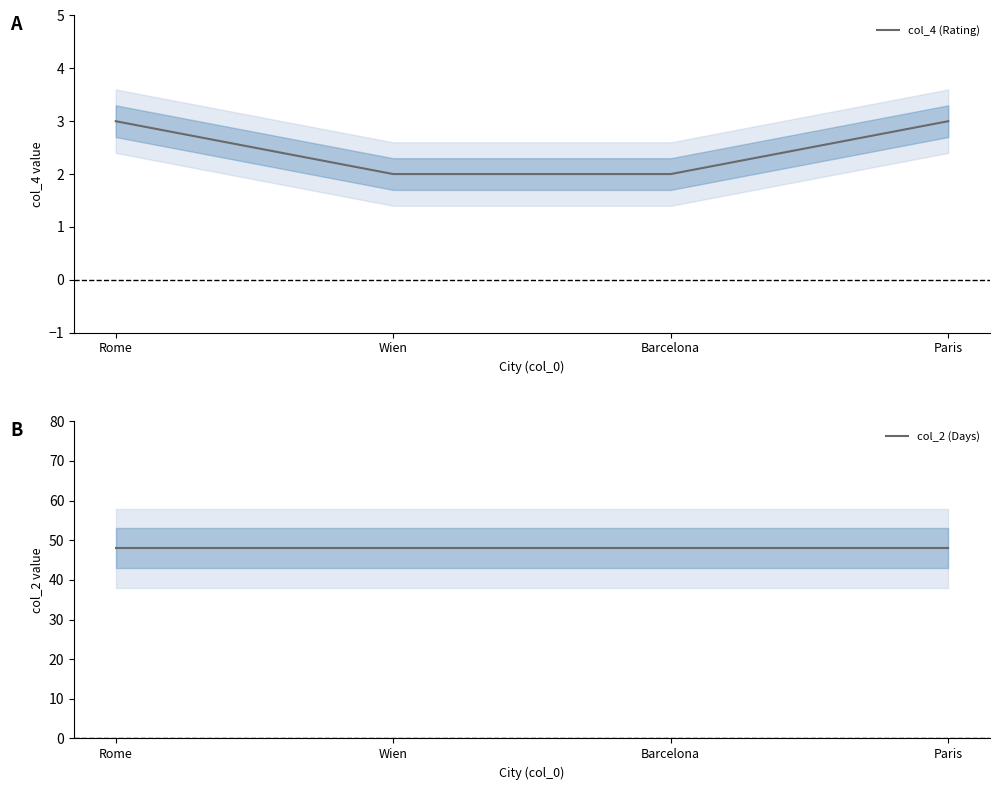

What is the sum of all col_2 (Days) values?

192